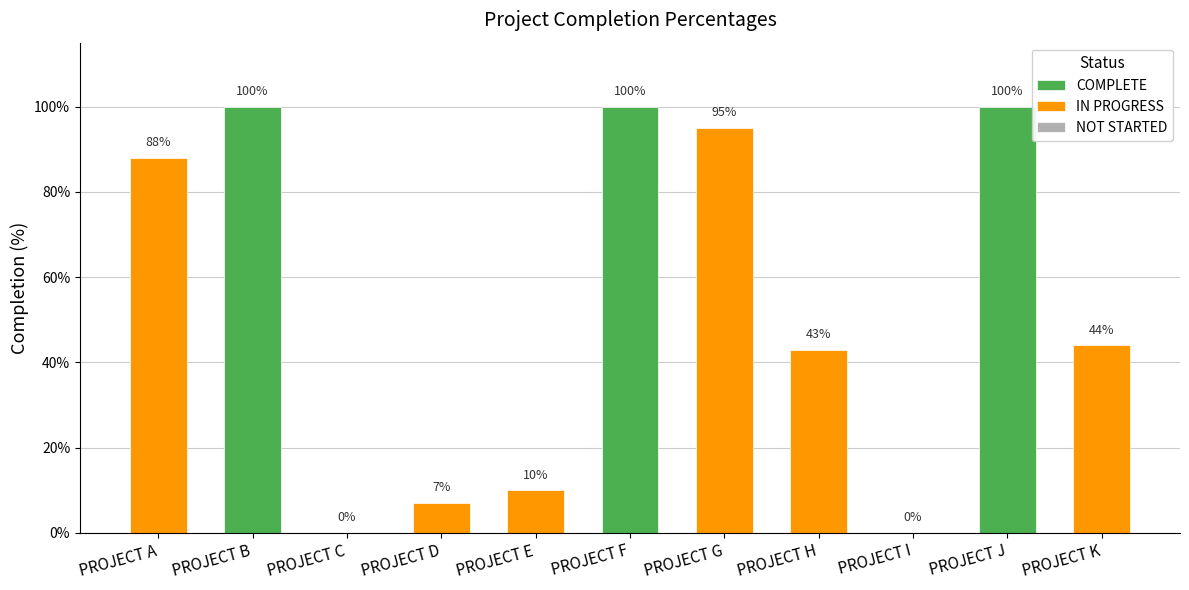

Is it true that the value at PROJECT E is 0.1?

True